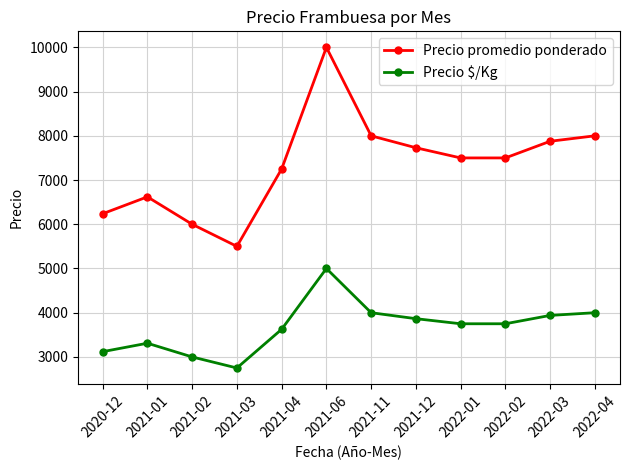

How many data points in Precio $/Kg are less than 3750?

5